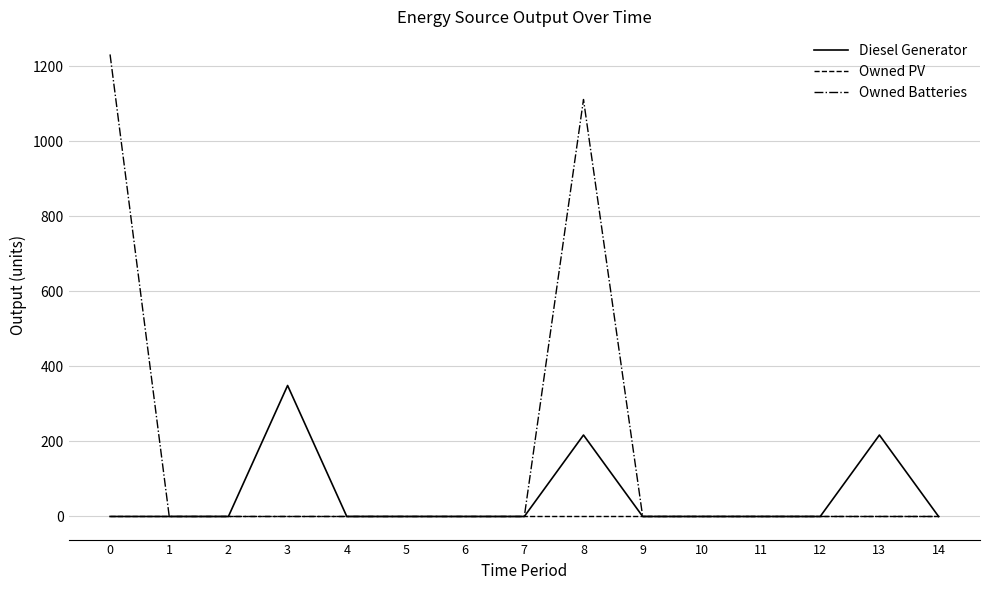

Rank the series by their average value, from lowest to highest.

Owned PV, Diesel Generator, Owned Batteries